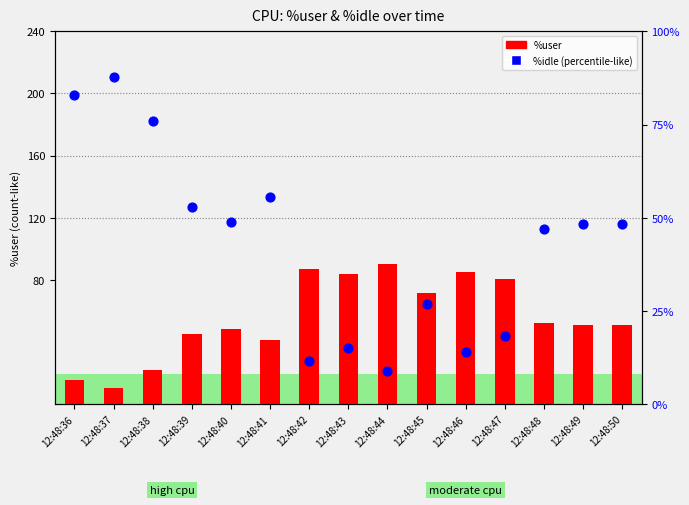

At how many categories does at least one series exceed 66?

9